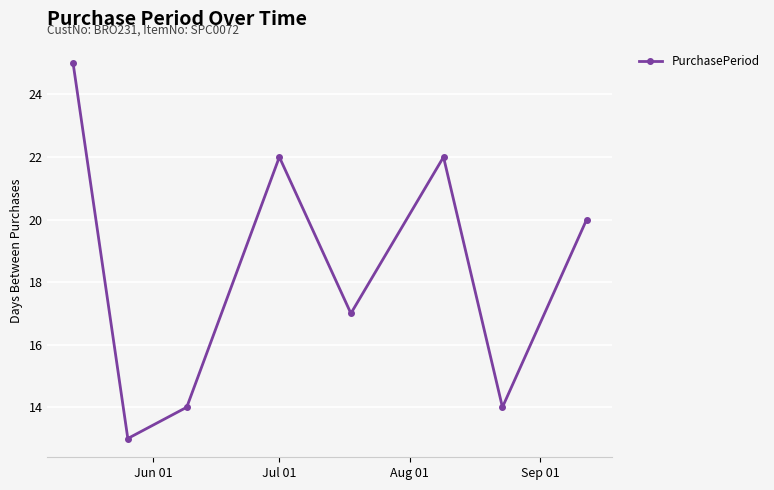

What is the average value?

18